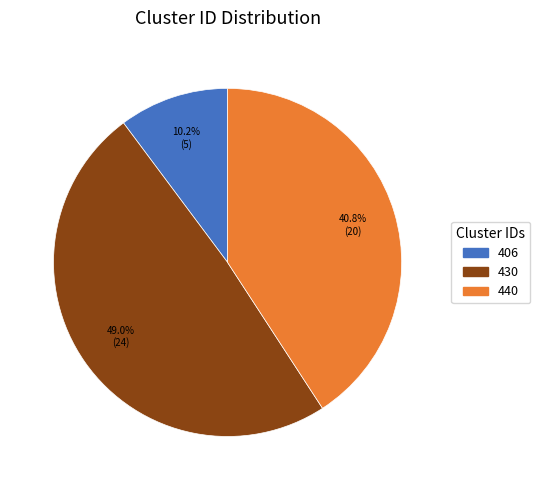

Does any single category account for the majority?

No